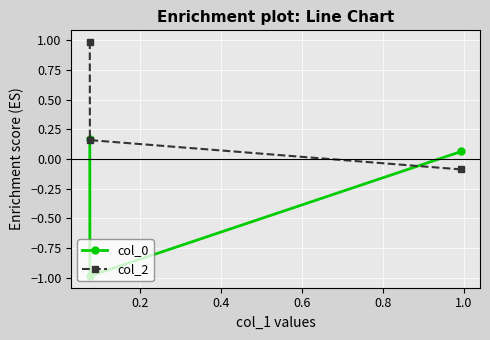

What is the value of the col_0 point at the 2nd from the left?

-1.0